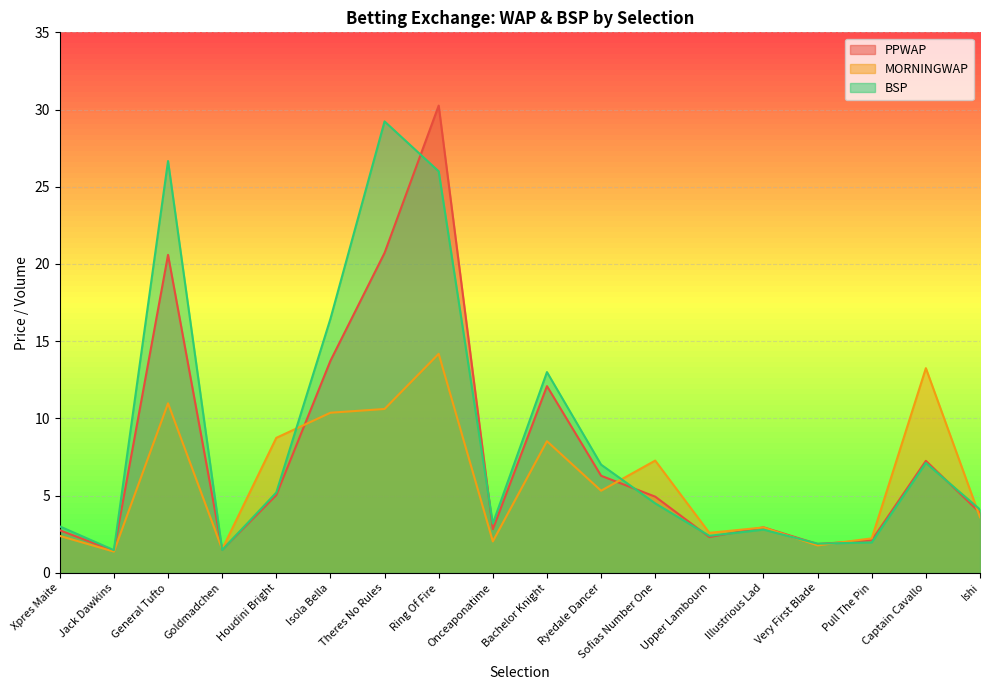

What is the difference between the maximum and second lowest values in the PPWAP series?

28.8